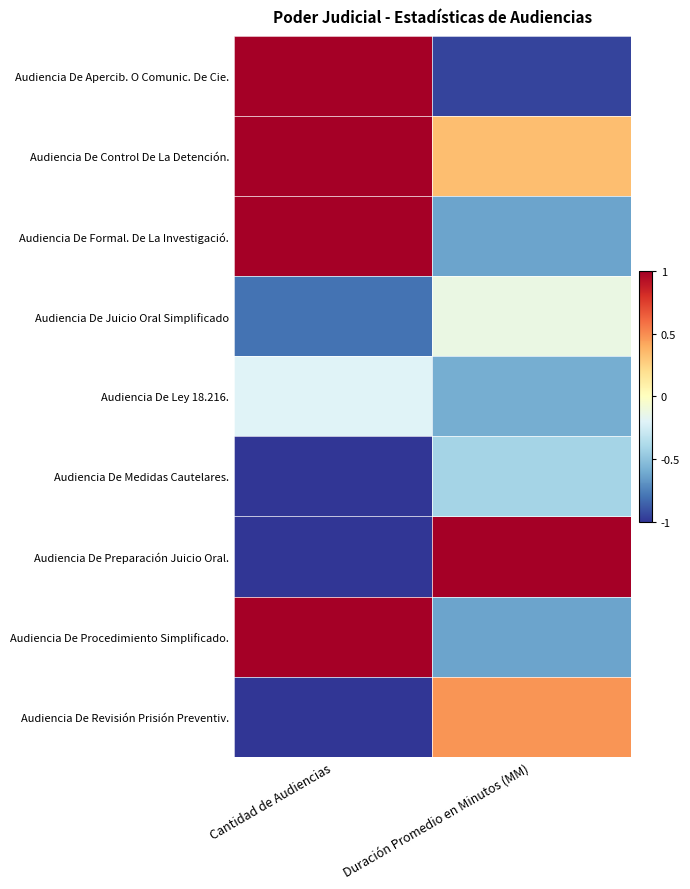

What is the smallest value displayed?

-1.0